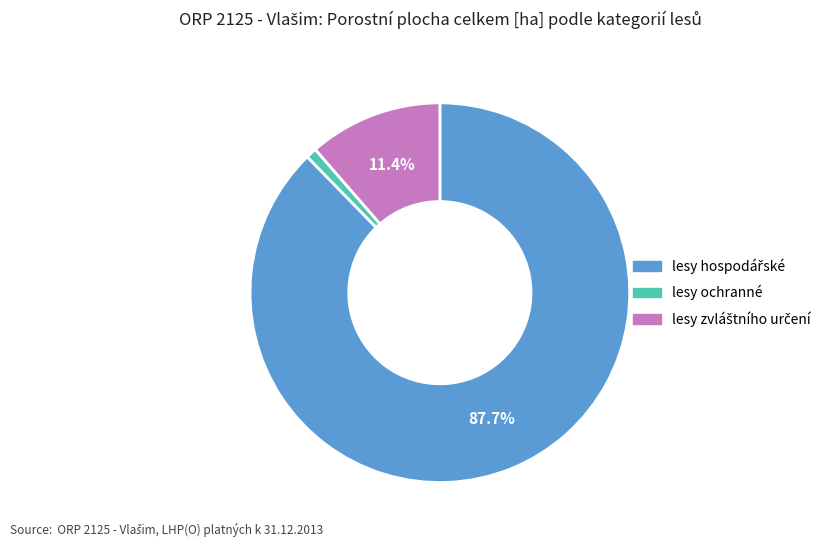

Does any single category account for the majority?

Yes